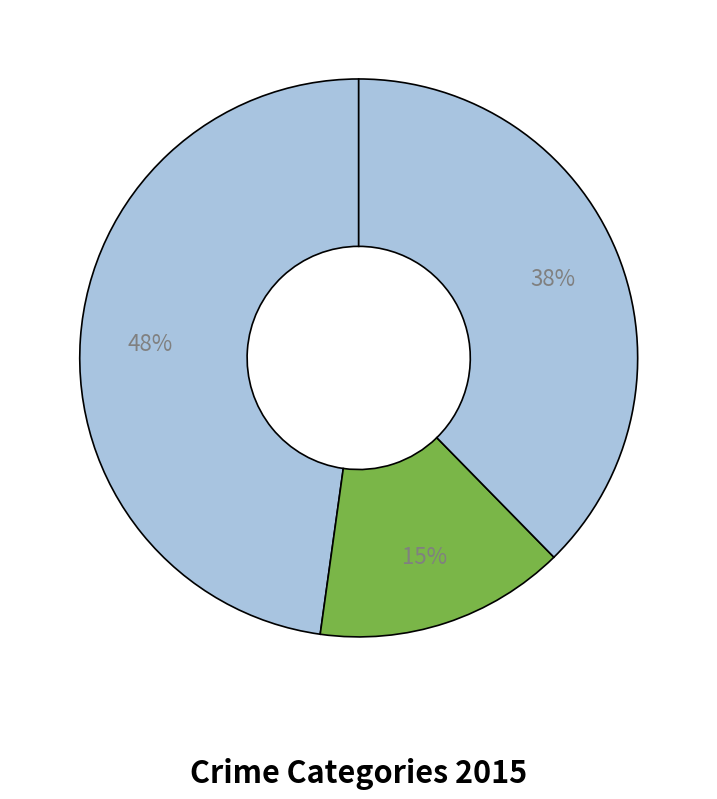

Count the number of slices in the pie.

3